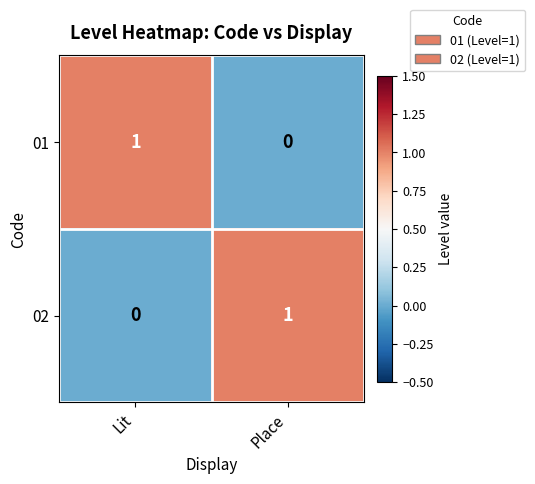

Rank the series at Place from lowest to highest value.

01, 02